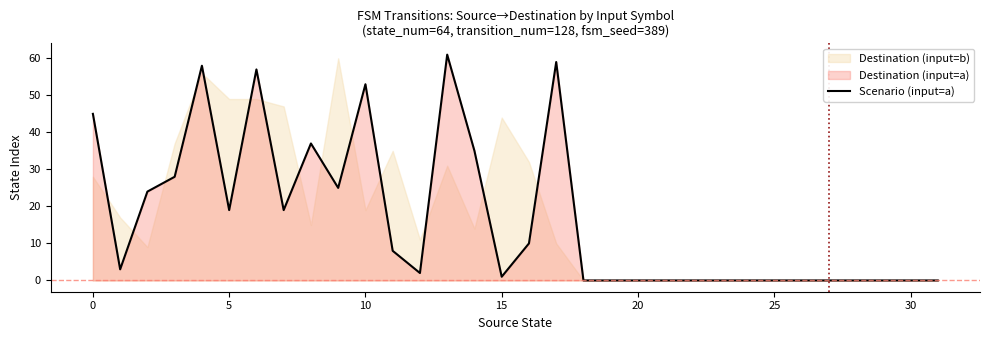

Reading left to right, what are all the values shown in this chart?

45	3	24	28	58	19	57	19	37	25	53	8	2	61	35	1	10	59	0	0	0	0	0	0	0	0	0	0	0	0	0	0